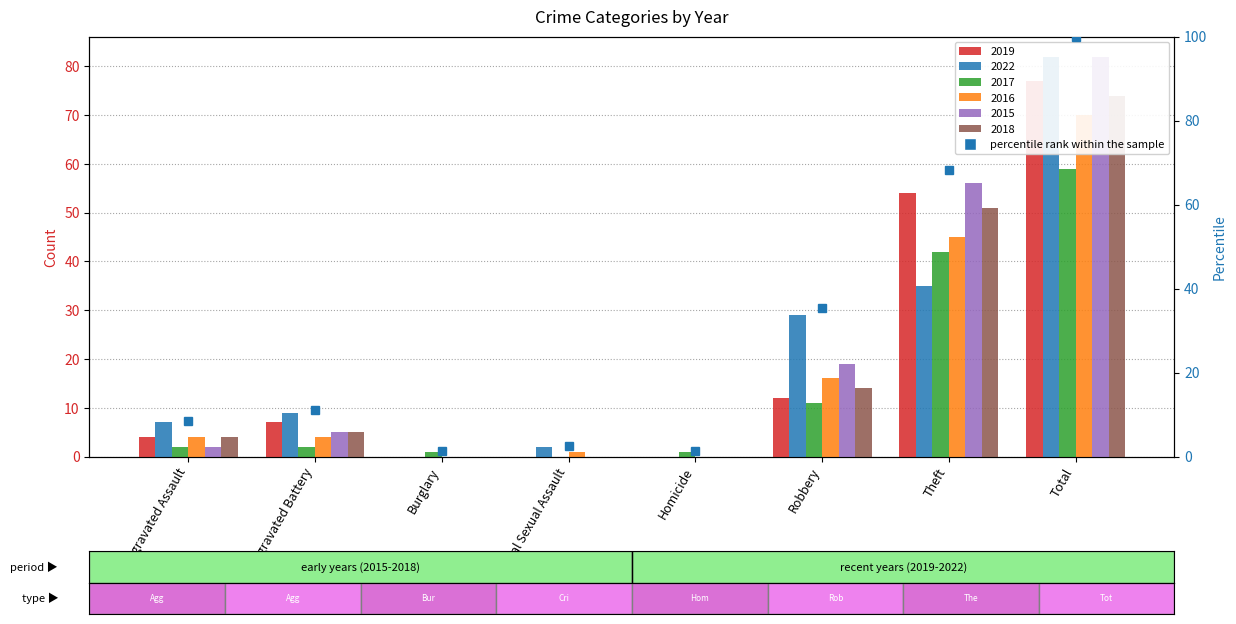

What are all the series names shown in the legend?

2019, 2022, 2017, 2016, 2015, 2018